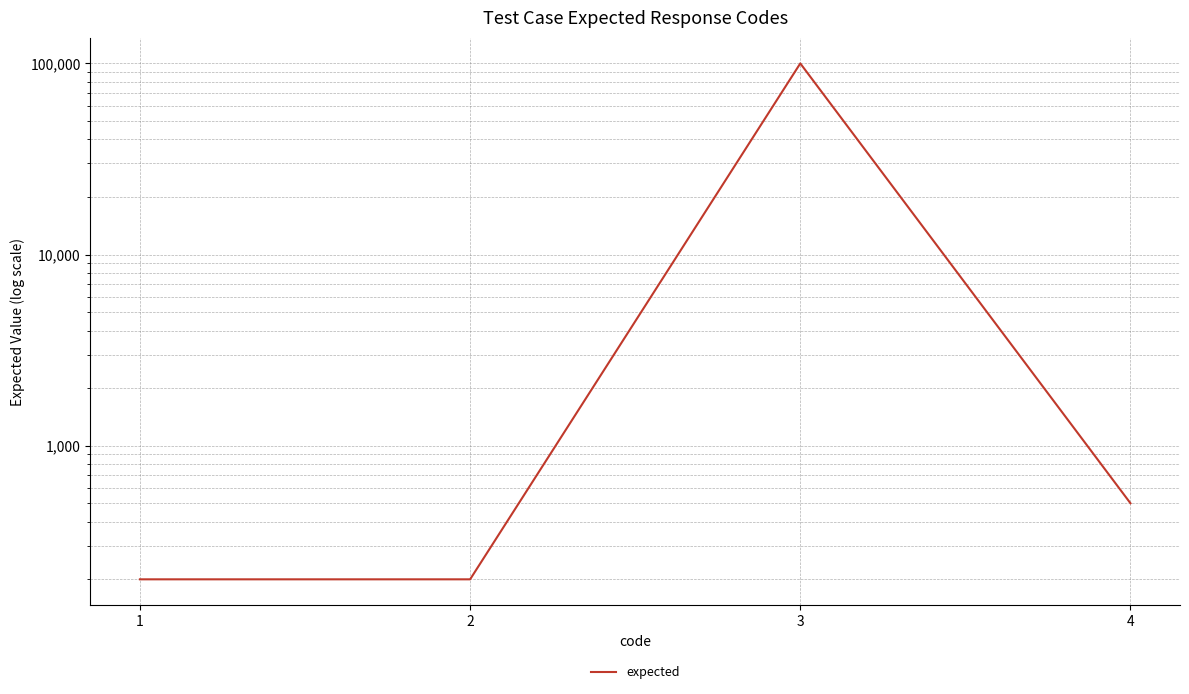

Does the chart have visible grid lines?

Yes